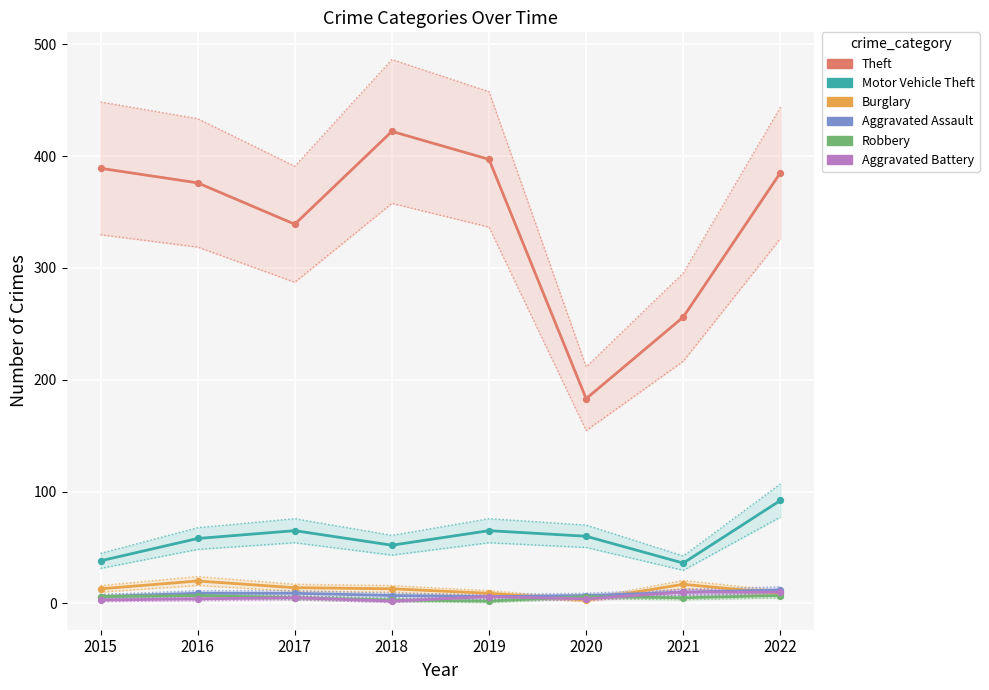

What are all the series names shown in the legend?

Theft, Motor Vehicle Theft, Burglary, Aggravated Assault, Robbery, Aggravated Battery